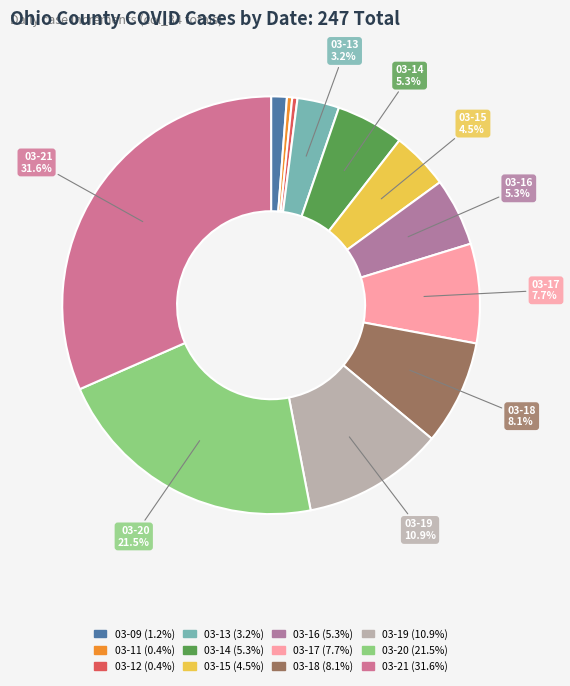

Count the number of slices in the pie.

12